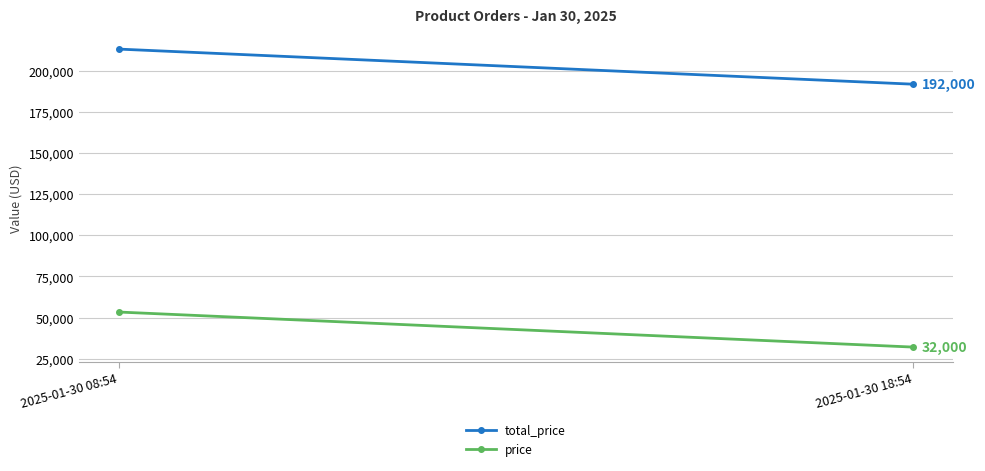

Is the value of total_price at 2025-01-30 08:54 greater than the value of price at 2025-01-30 08:54?

Yes